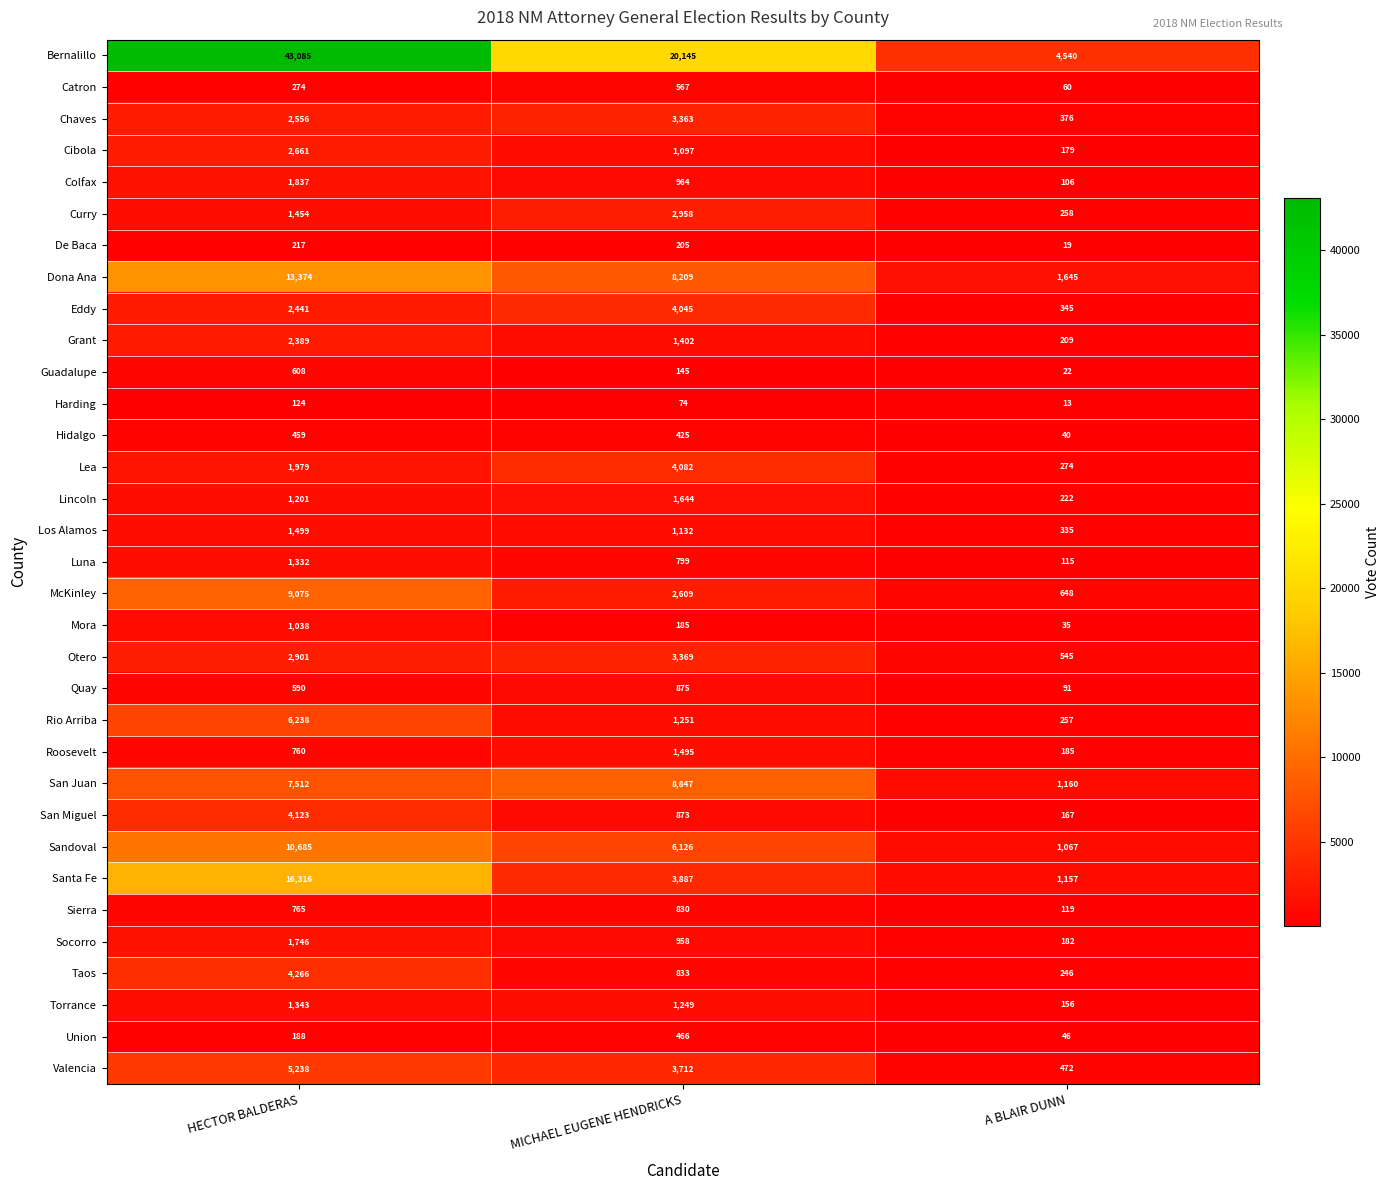

True or false: Roosevelt has a value of 1495 at MICHAEL EUGENE HENDRICKS.

True